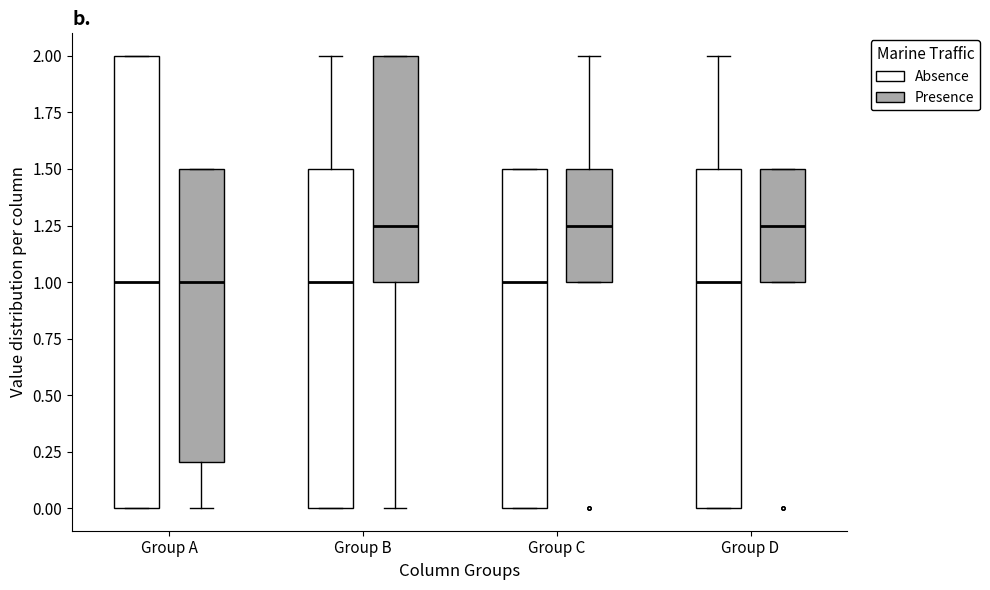

Which box is the tallest, from its lower edge to its upper edge?

Group A (Absence)